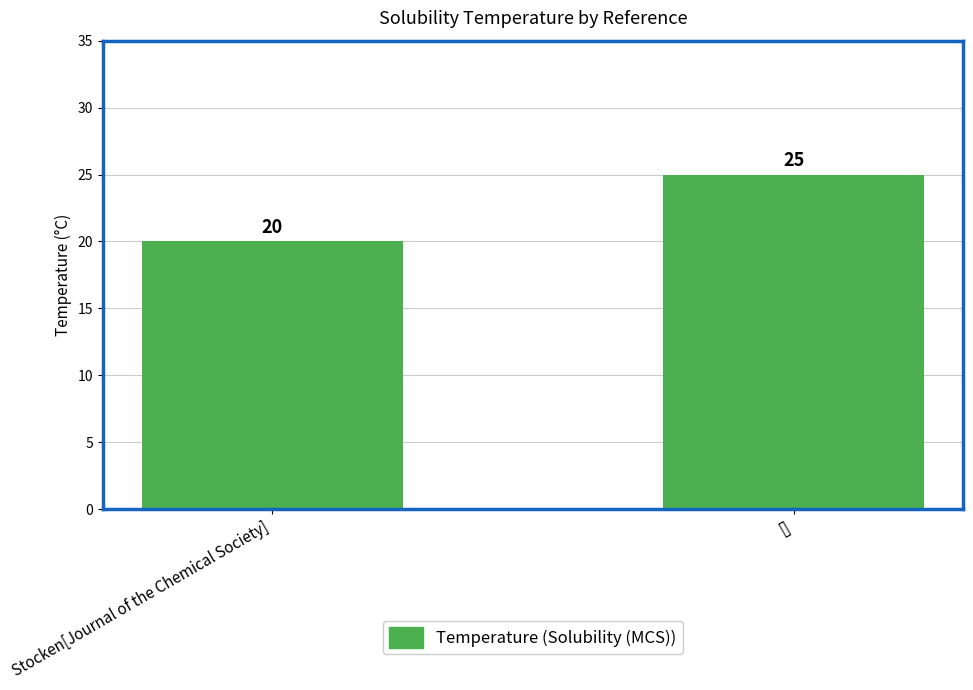

What is the sum of the values at [] and Stocken[Journal of the Chemical Society]?

45